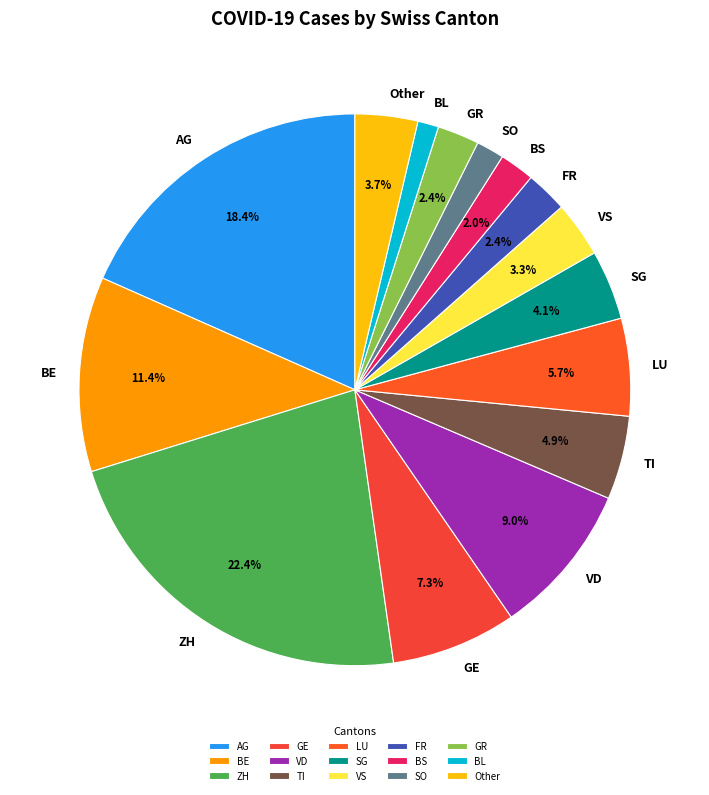

True or false: TI accounts for 17% of the total.

False